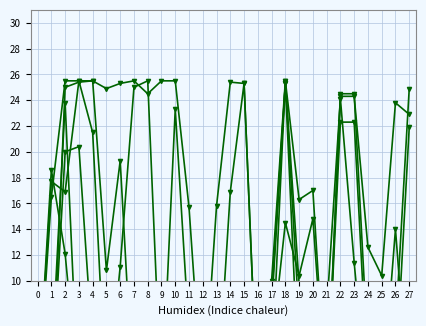

Does the chart have visible grid lines?

Yes